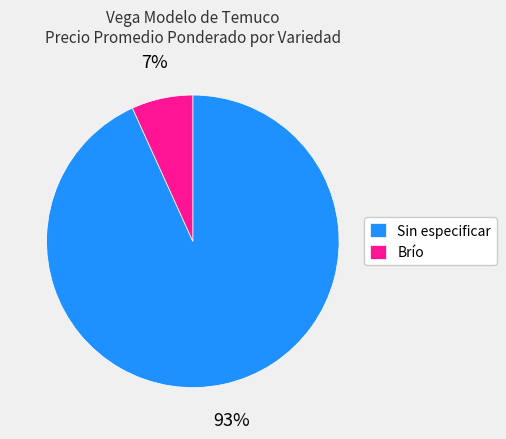

Is there a majority slice in this chart?

Yes